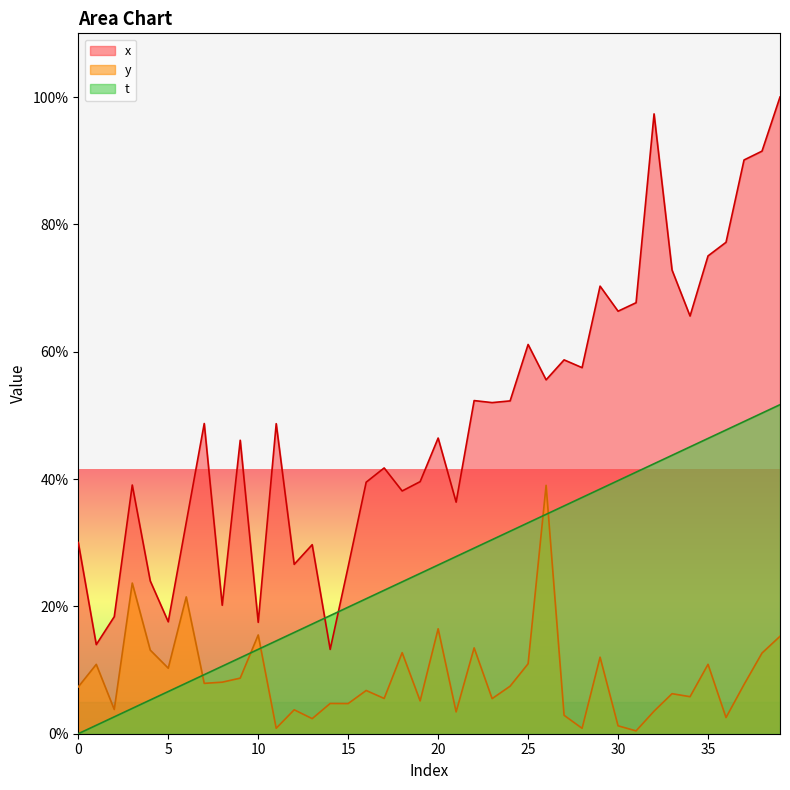

Reading left to right, what are all the values shown in this chart?

x: 0=30.0	1=14.0	2=18.4	3=39.1	4=24.0	5=17.6	6=33.2	7=48.7	8=20.2	9=46.1	10=17.5	11=48.7	12=26.6	13=29.7	14=13.2	15=26.2	16=39.5	17=41.7	18=38.1	19=39.6	20=46.4	21=36.4	22=52.3	23=52.0	24=52.3	25=61.1	26=55.6	27=58.7	28=57.5	29=70.3	30=66.4	31=67.7	32=97.3	33=72.8	34=65.6	35=75.0	36=77.2	37=90.1	38=91.5	39=100.0
y: 0=7.4	1=10.9	2=3.8	3=23.7	4=13.1	5=10.3	6=21.5	7=7.9	8=8.1	9=8.7	10=15.5	11=0.9	12=3.8	13=2.4	14=4.8	15=4.7	16=6.8	17=5.5	18=12.7	19=5.2	20=16.5	21=3.4	22=13.5	23=5.5	24=7.5	25=11.0	26=39.0	27=2.9	28=0.8	29=12.0	30=1.2	31=0.4	32=3.5	33=6.3	34=5.8	35=10.9	36=2.5	37=7.7	38=12.7	39=15.3
t: 0=0.0	1=1.3	2=2.7	3=4.0	4=5.3	5=6.6	6=8.0	7=9.3	8=10.6	9=11.9	10=13.3	11=14.6	12=15.9	13=17.2	14=18.6	15=19.9	16=21.2	17=22.5	18=23.9	19=25.2	20=26.5	21=27.8	22=29.2	23=30.5	24=31.8	25=33.1	26=34.5	27=35.8	28=37.1	29=38.4	30=39.8	31=41.1	32=42.4	33=43.7	34=45.1	35=46.4	36=47.7	37=49.0	38=50.4	39=51.7